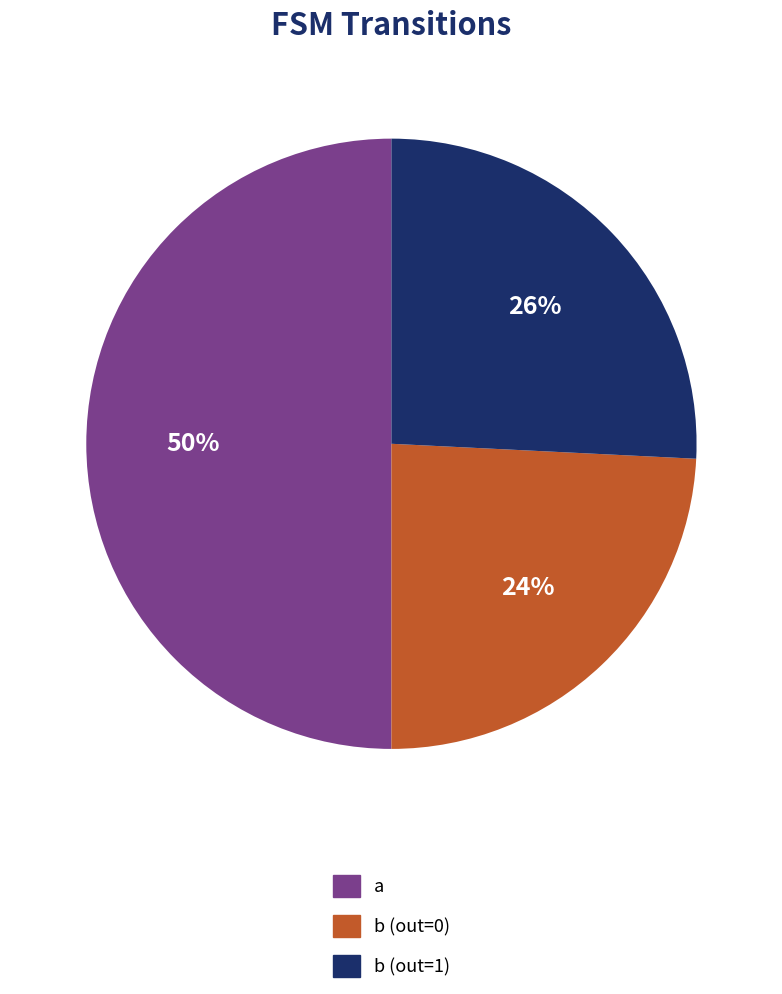

Do b (out=0) and a together represent more than half of the pie?

Yes